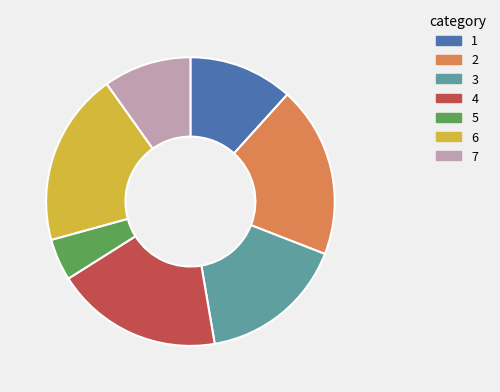

Does any single category account for the majority?

No